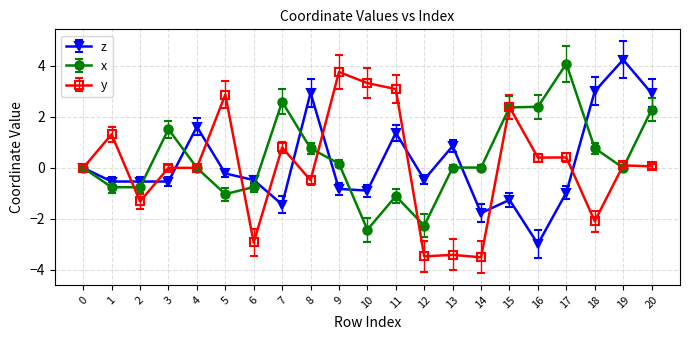

What are all the series names shown in the legend?

z, x, y